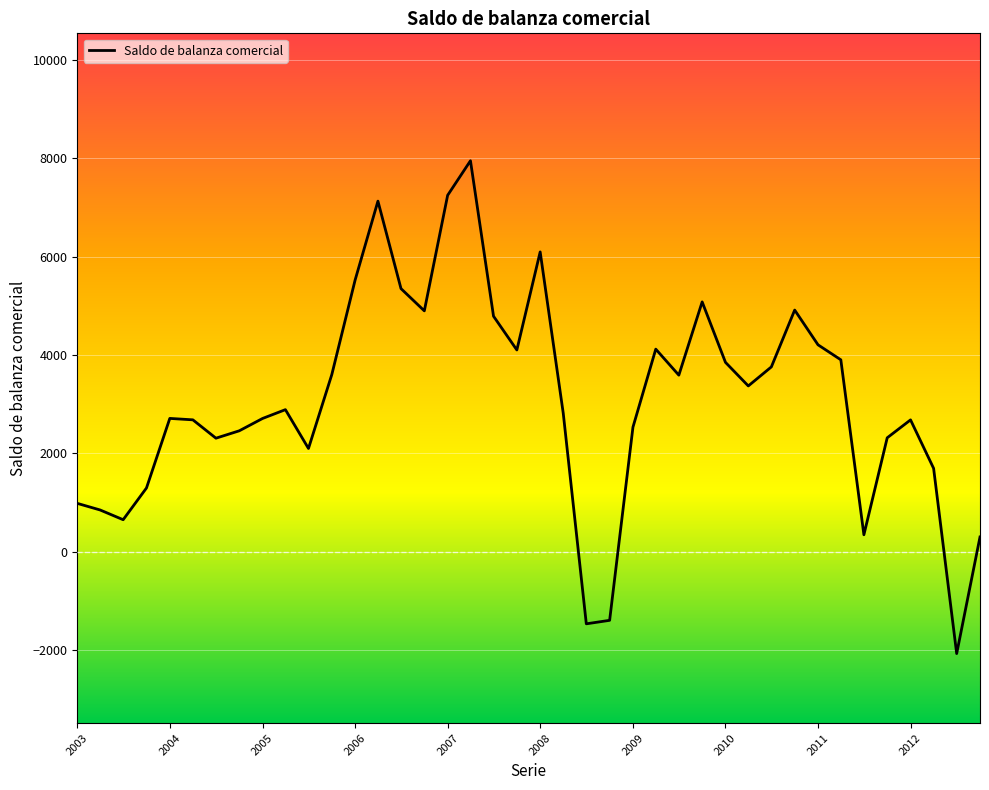

What is the difference between the maximum and minimum values?

10017